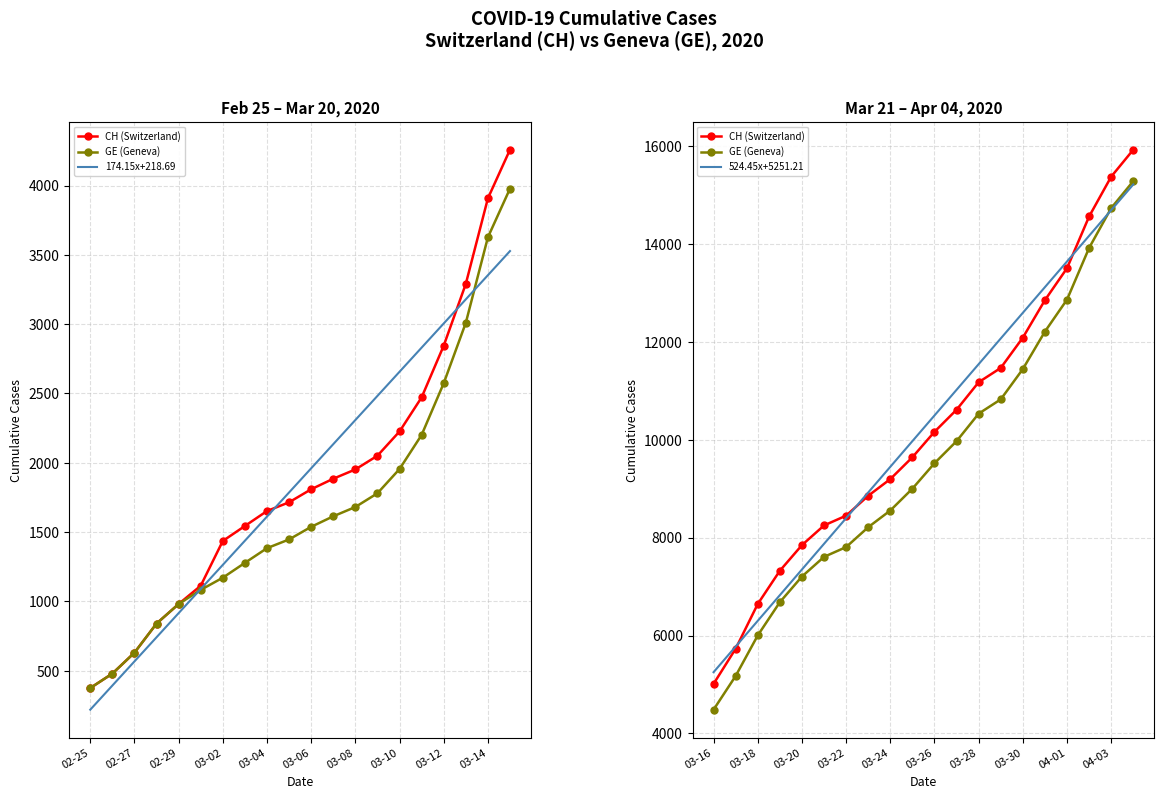

True or false: CH (Switzerland) and 174.15x+218.69 intersect in this chart.

False